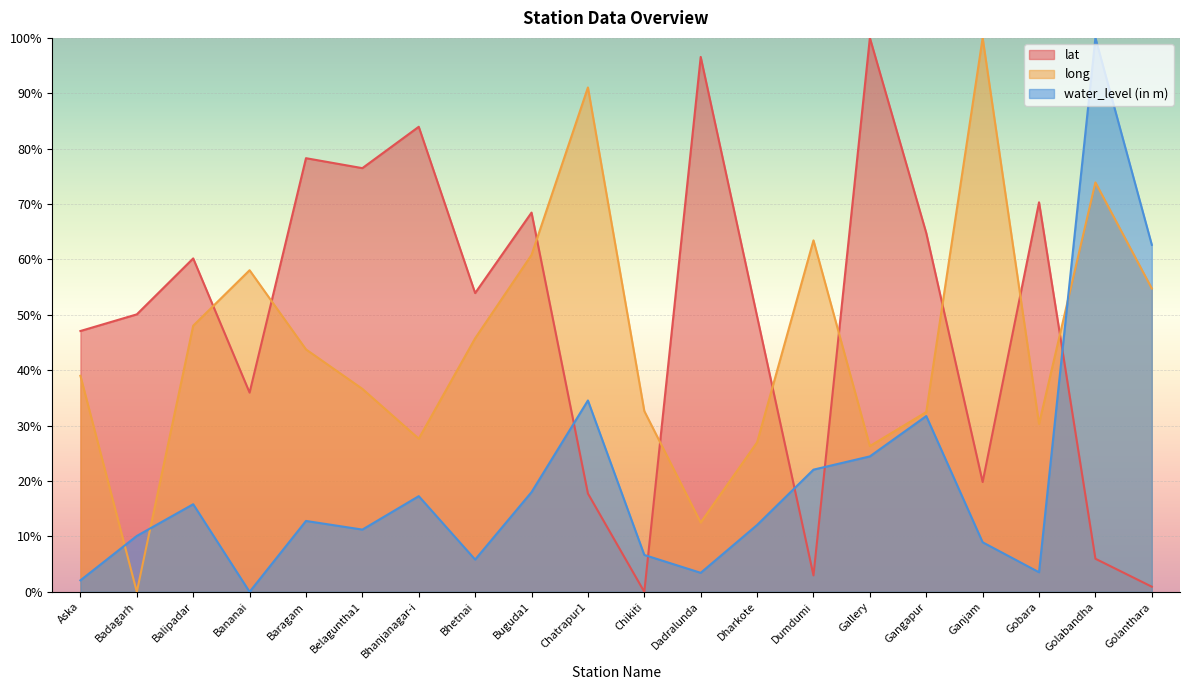

At which label does water_level (in m) first exceed 12?

Balipadar